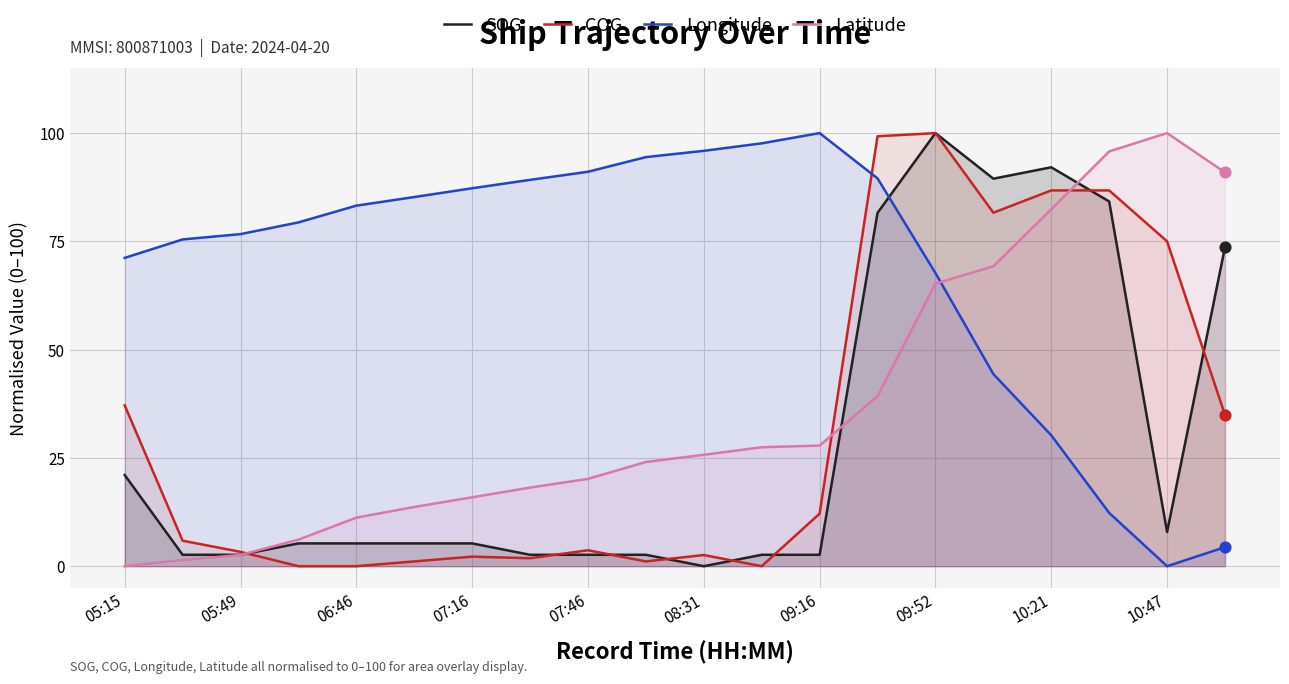

Which series has the largest total across all categories?

Longitude